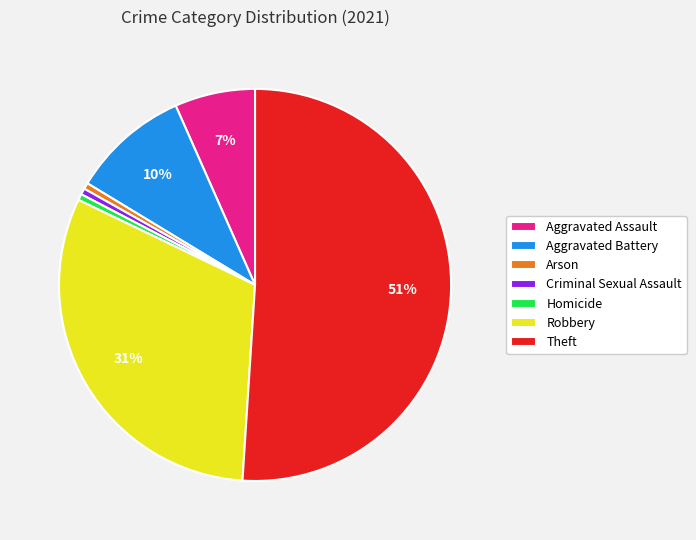

To the nearest percent, what percentage of the pie is Arson?

1%